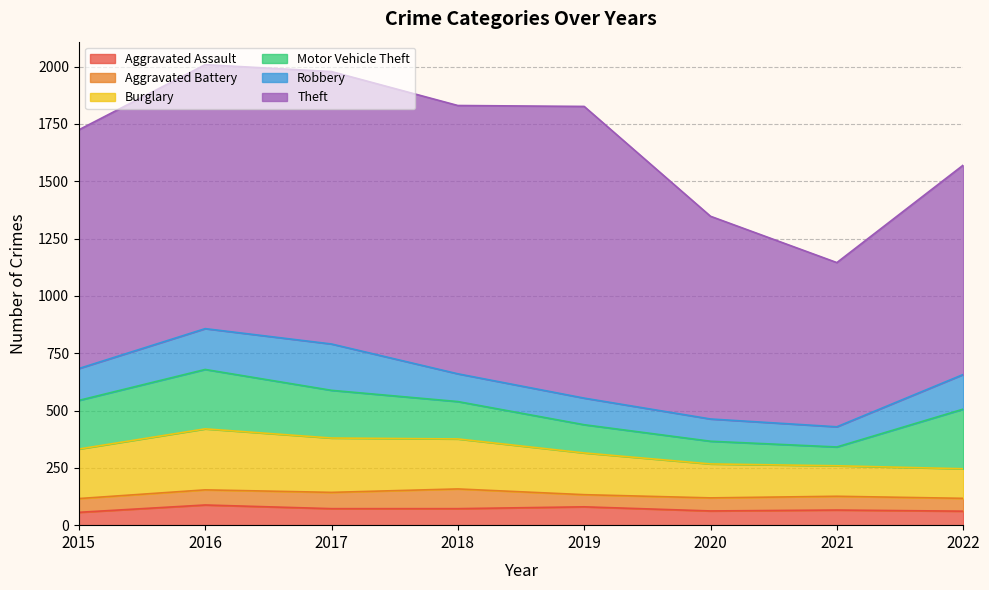

At how many categories does at least one series exceed 859?

7